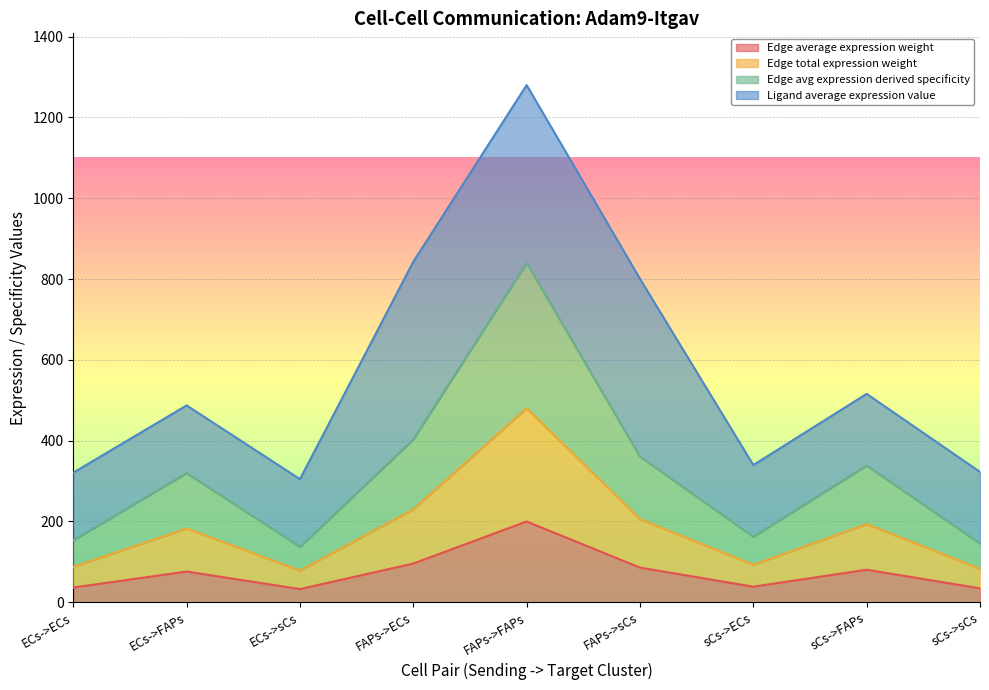

What is the total value across all series at sCs->sCs?

322.6